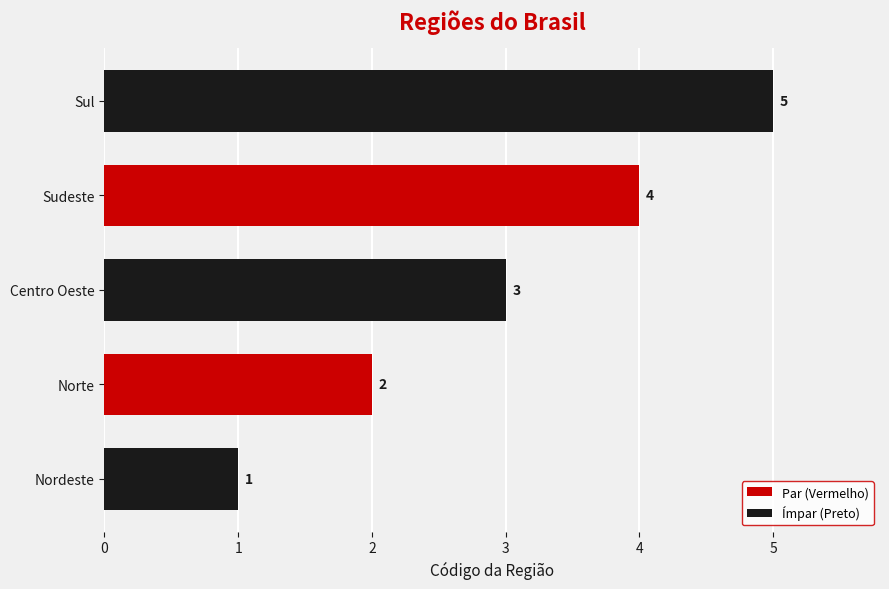

Rank the categories by value from lowest to highest.

Nordeste, Norte, Centro Oeste, Sudeste, Sul